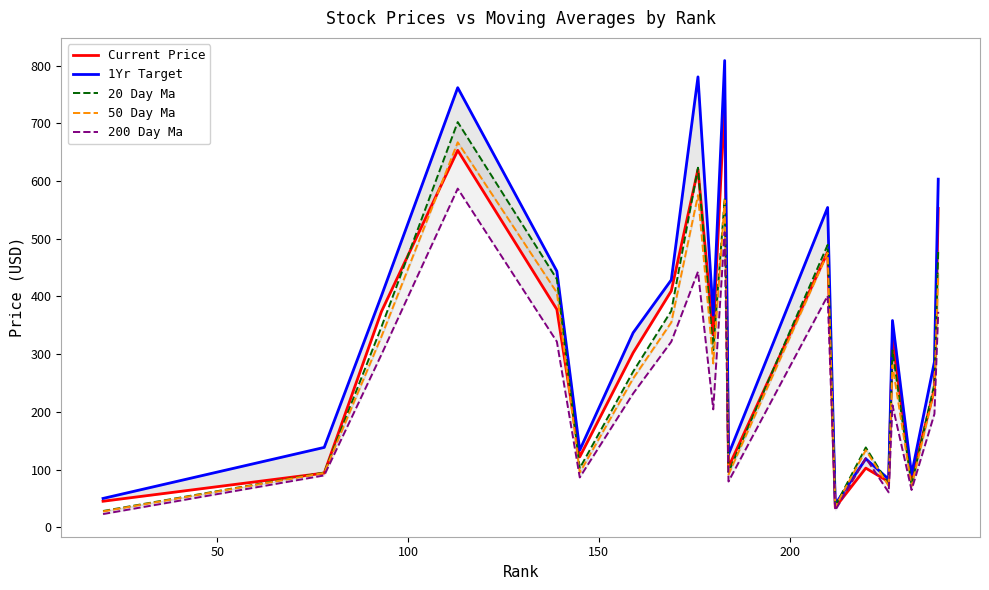

Is it true that 20 Day Ma equals 227.7 at 200?

False